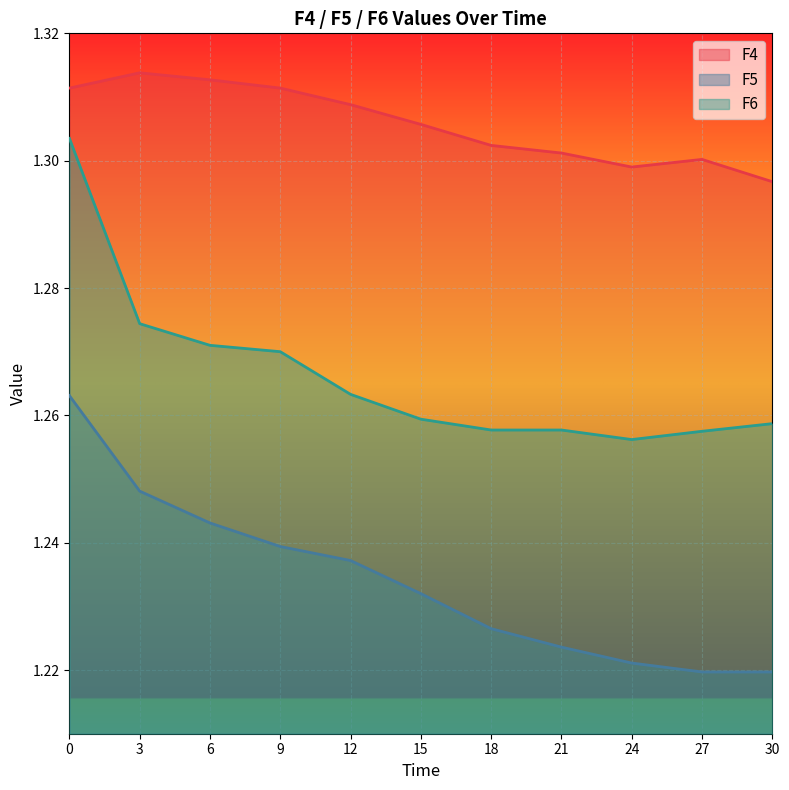

Where is the first local minimum for F6?

24